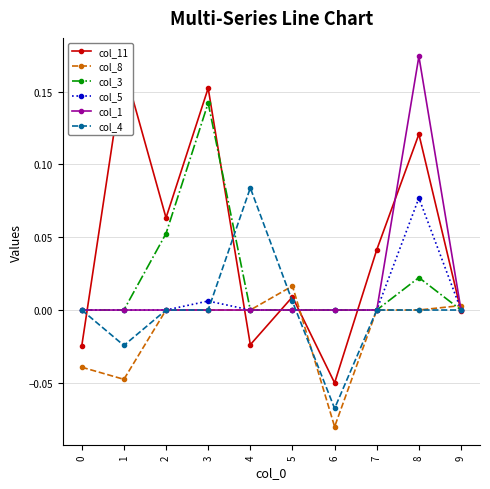

What is the maximum value for col_11?

0.2